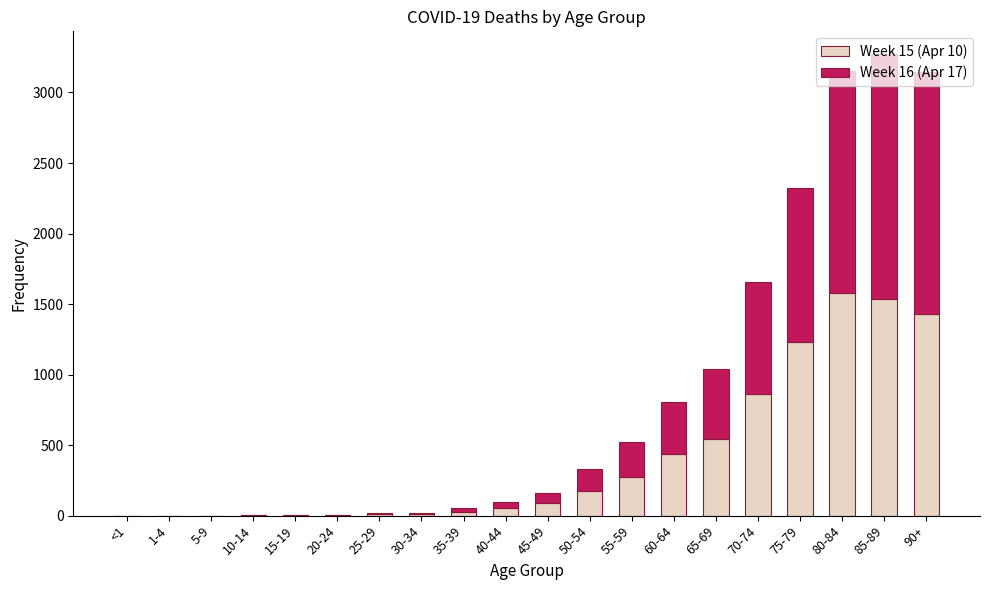

The value of Week 15 (Apr 10) at 70-74 is 864. True or false?

True